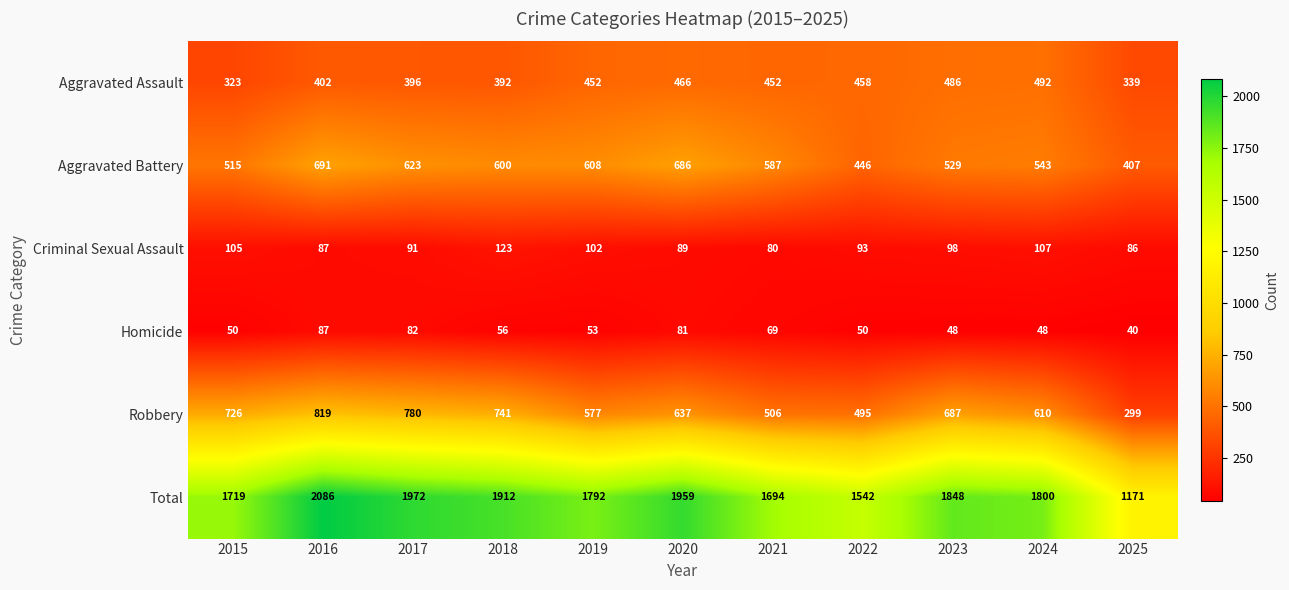

At which category is the sum across all series the highest?

2016